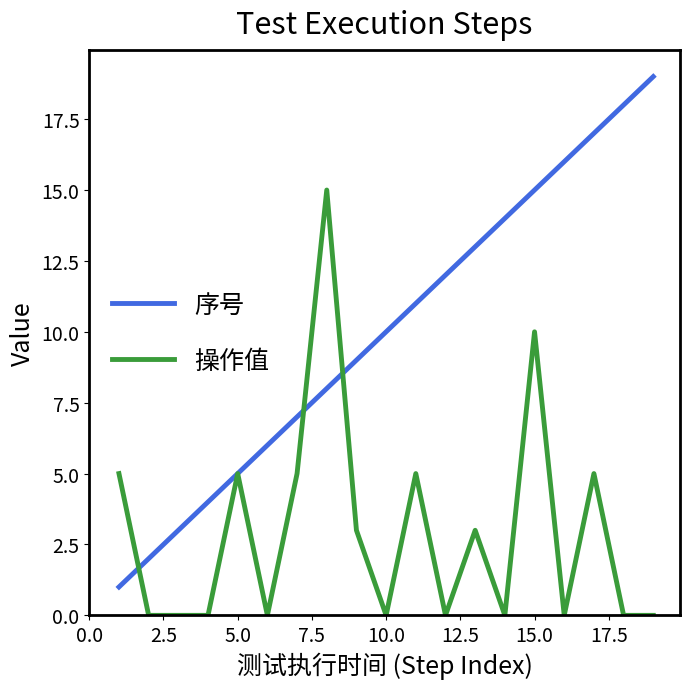

Which series has the largest range (max minus min)?

序号